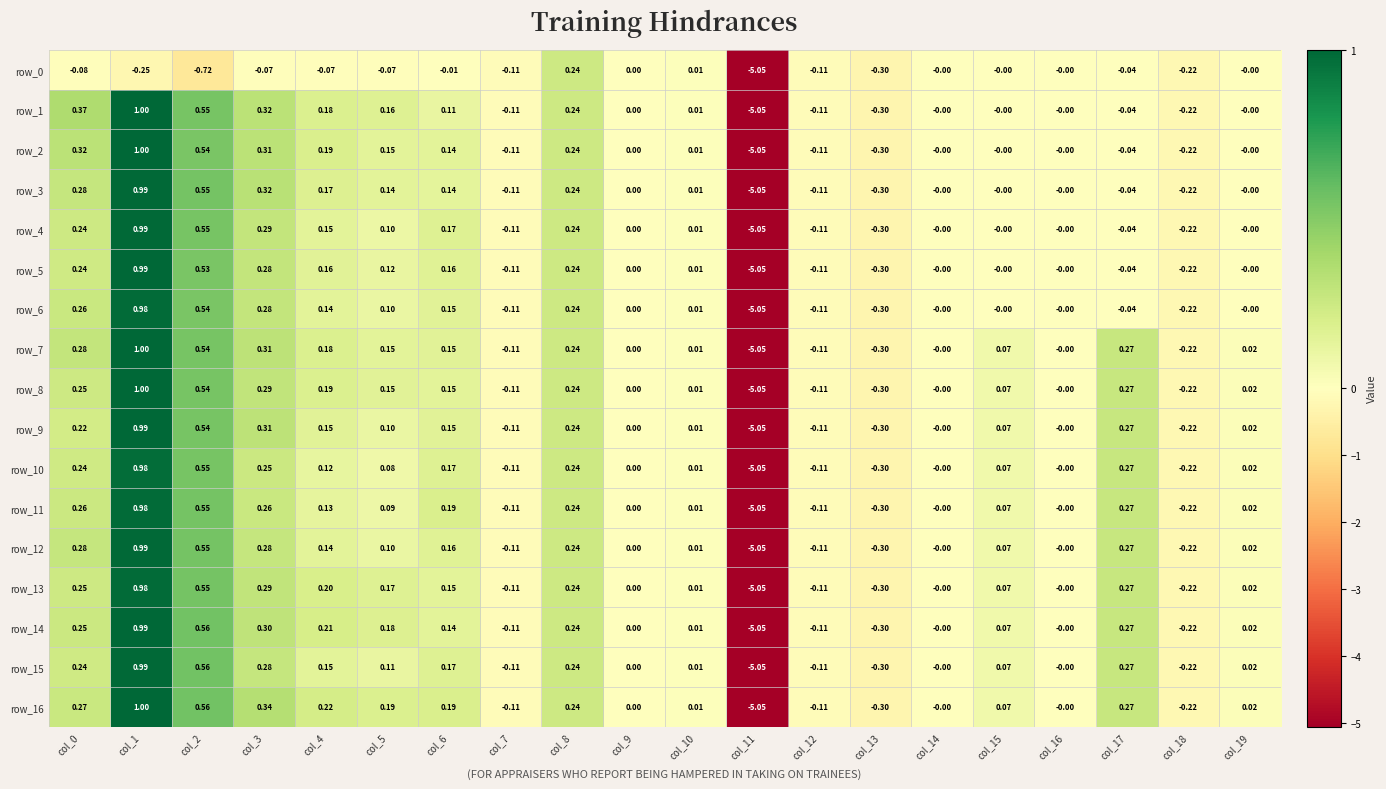

What is the difference between the maximum and minimum values in the row_3 series?

6.0